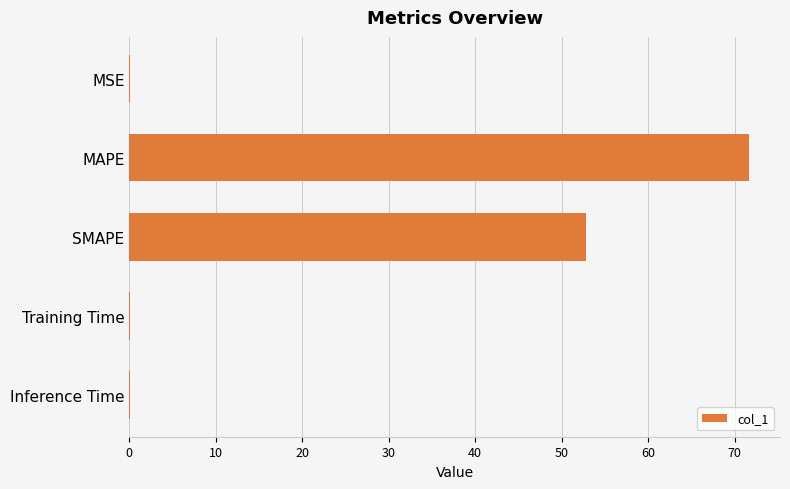

Are the bars horizontal?

Yes